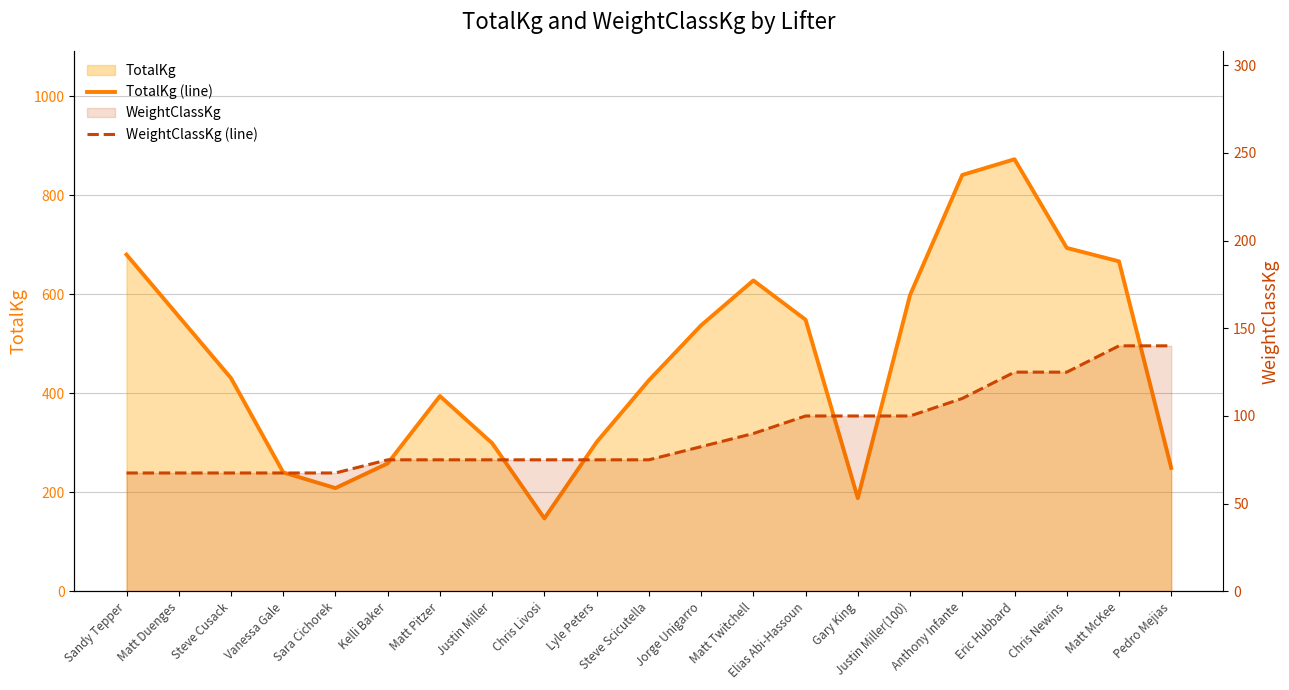

List the labels in order of TotalKg (line) value, largest first.

Eric Hubbard, Anthony Infante, Chris Newins, Sandy Tepper, Matt McKee, Matt Twitchell, Justin Miller(100), Matt Duenges, Elias Abi-Hassoun, Jorge Unigarro, Steve Cusack, Steve Scicutella, Matt Pitzer, Lyle Peters, Justin Miller, Kelli Baker, Pedro Mejias, Vanessa Gale, Sara Cichorek, Gary King, Chris Livosi